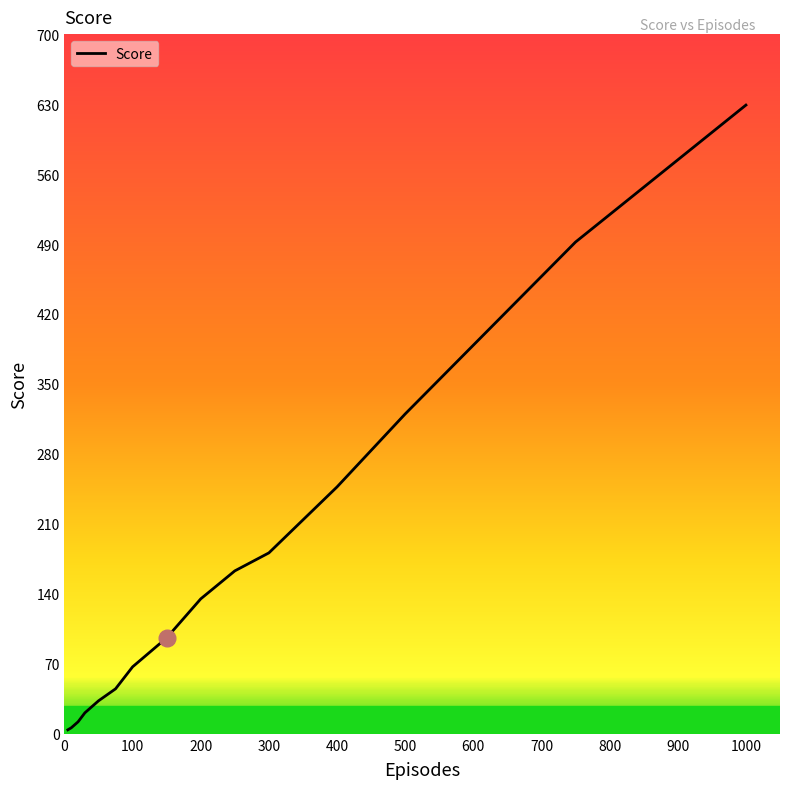

What is the maximum value shown in the chart?

629